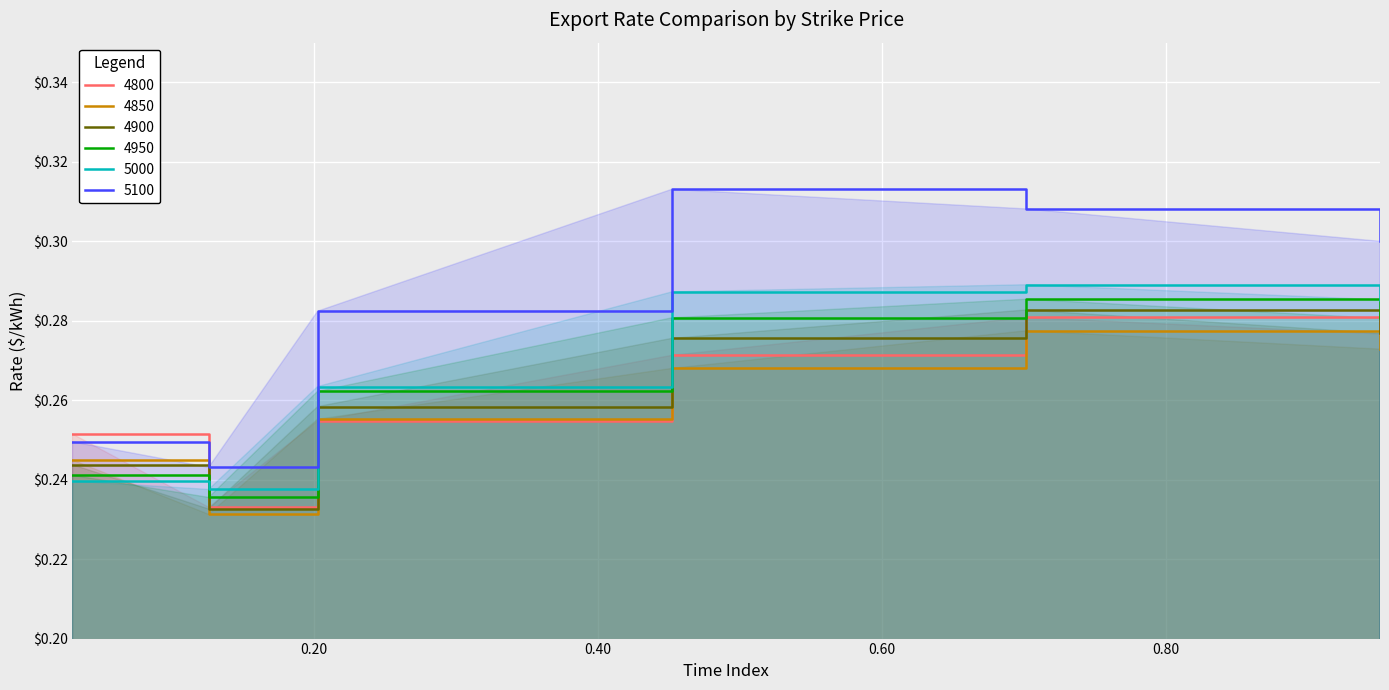

In 5100, how many points are higher than both neighbors (excluding endpoints)?

1